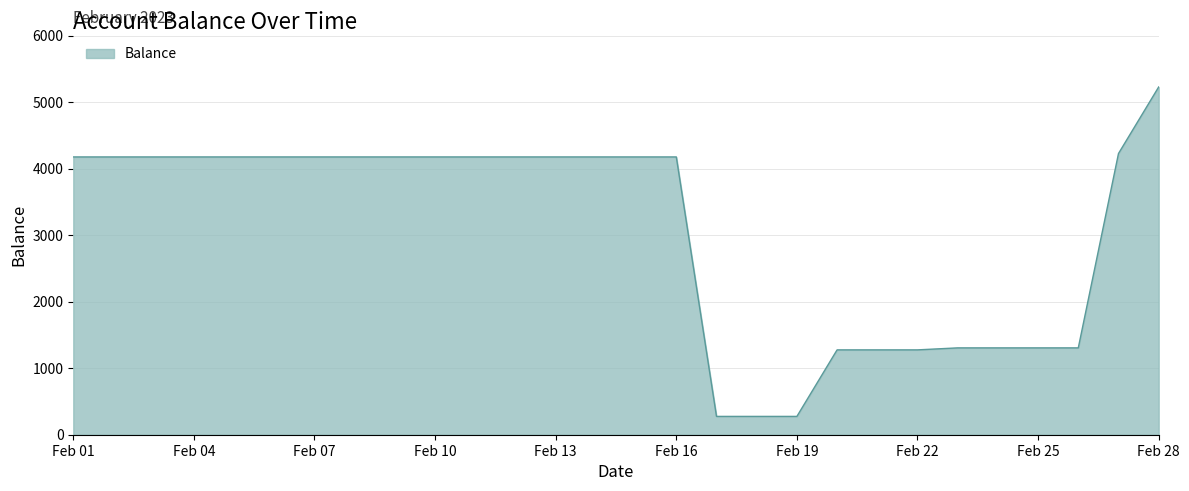

What is the smallest value displayed?

275.3